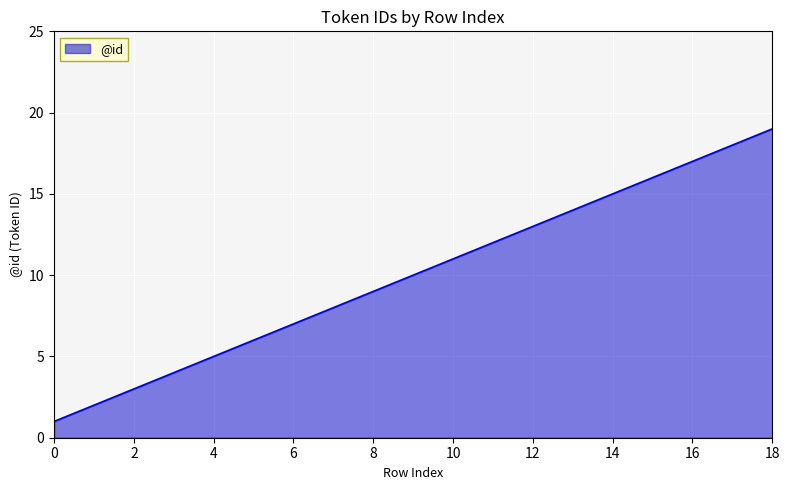

What is the difference between the maximum and minimum values?

18